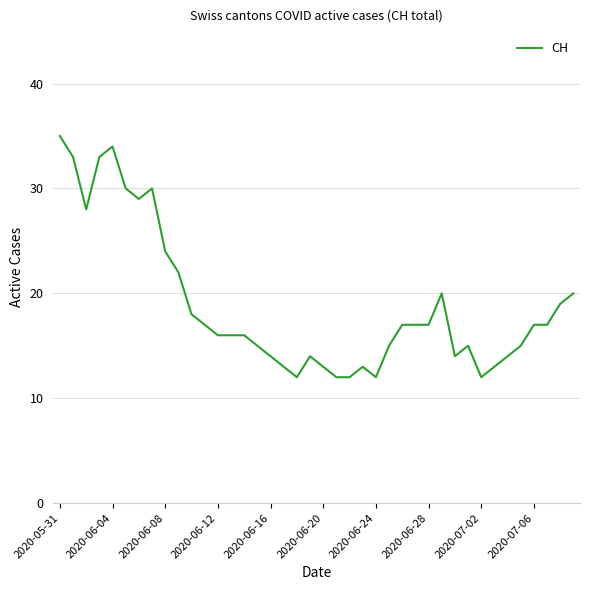

What is the minimum value shown in the chart?

12